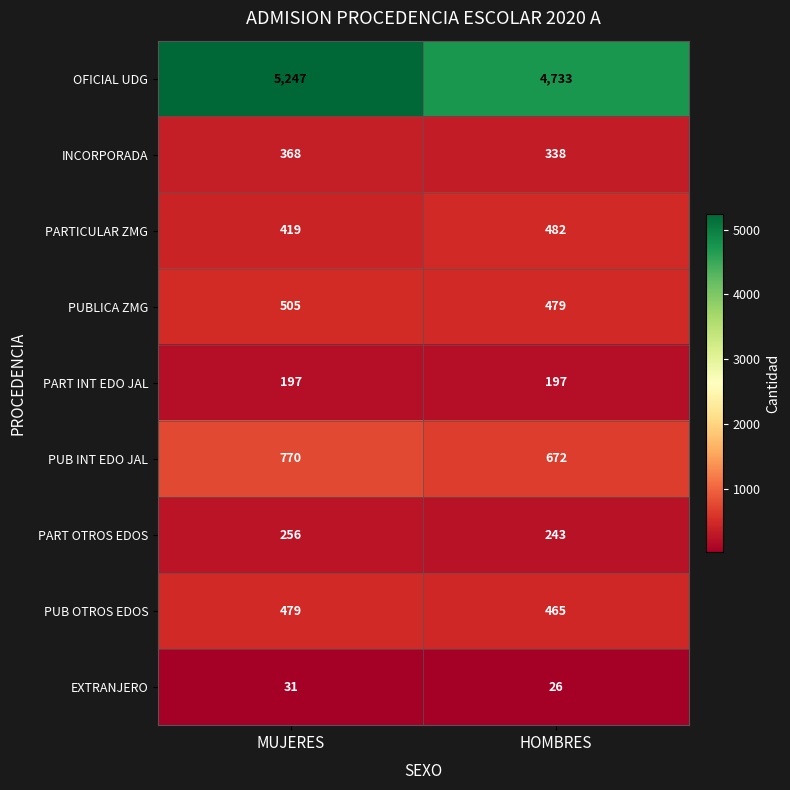

The OFICIAL UDG series shows 5247 at MUJERES. True or false?

True